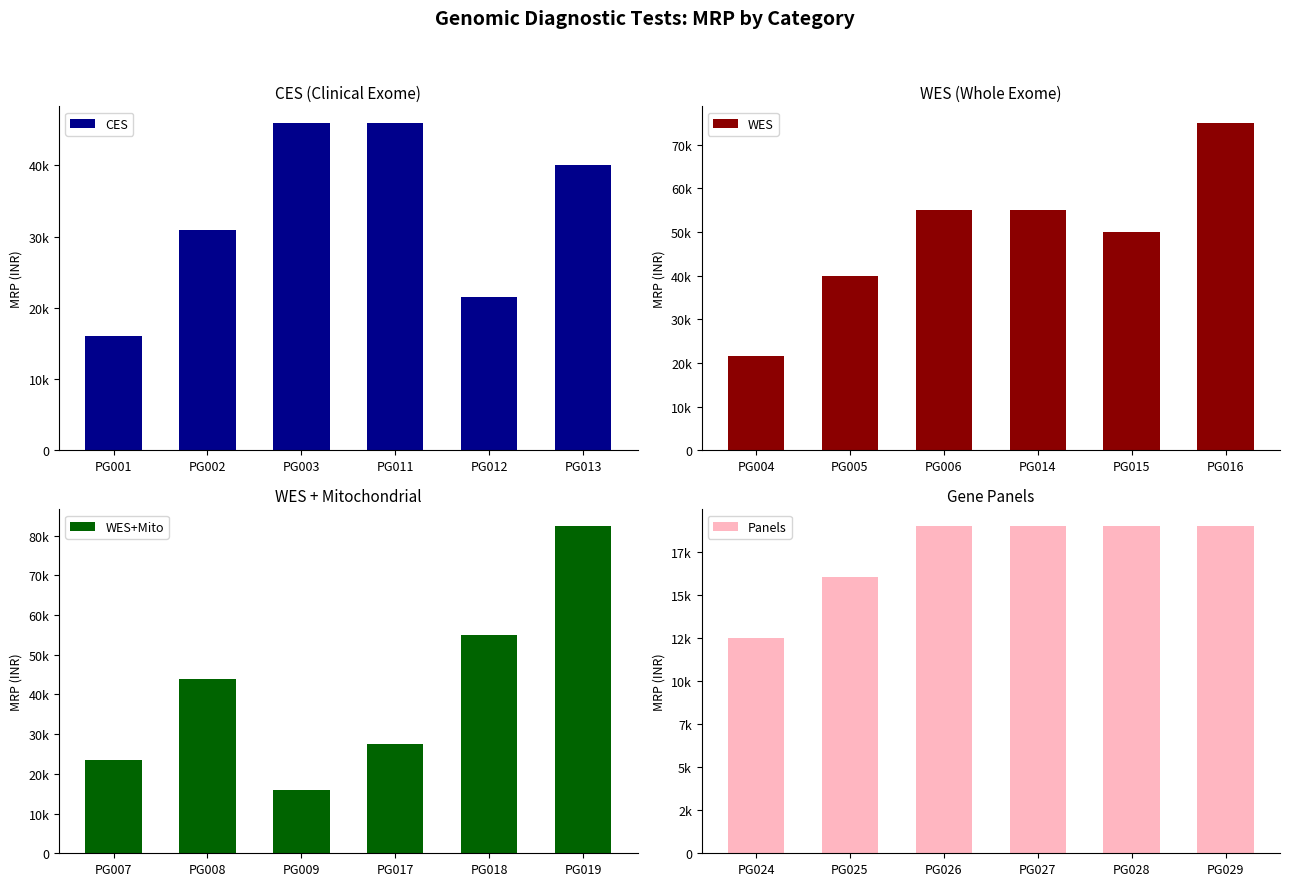

What is the value of the WES+Mito bar at the 3rd from the left?

16000